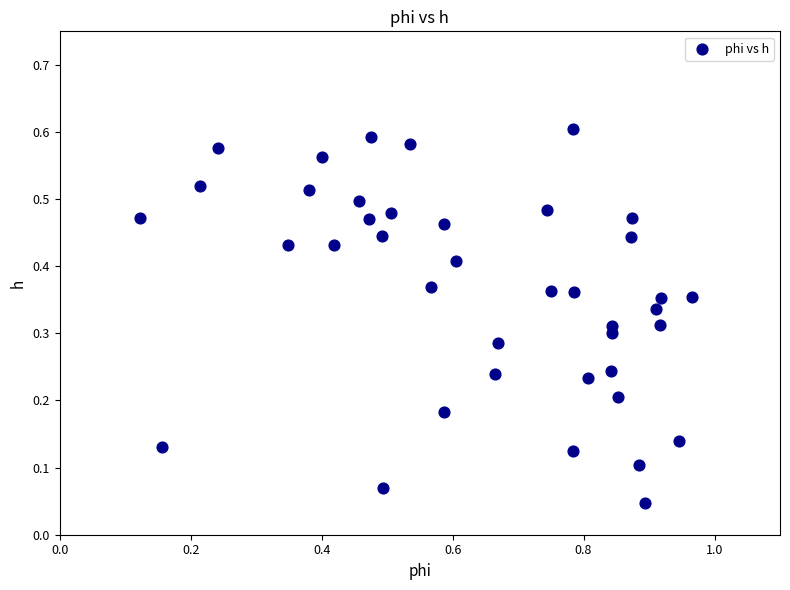

What is the range of X values (max minus min)?

0.8